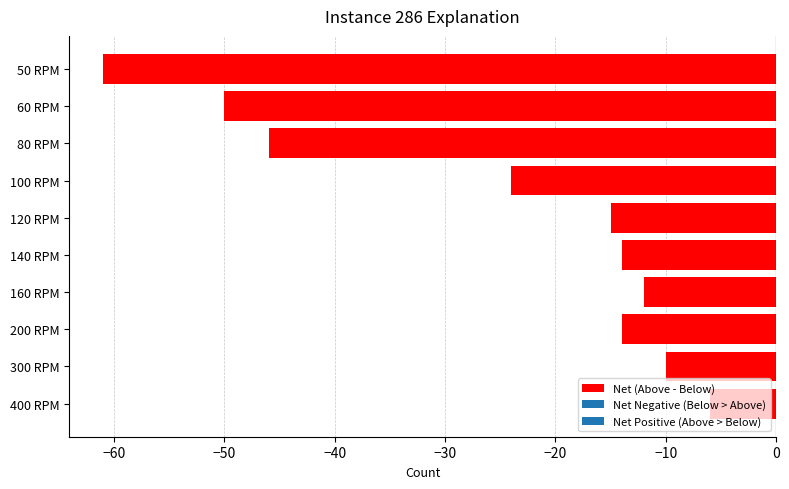

Are the bars horizontal?

Yes